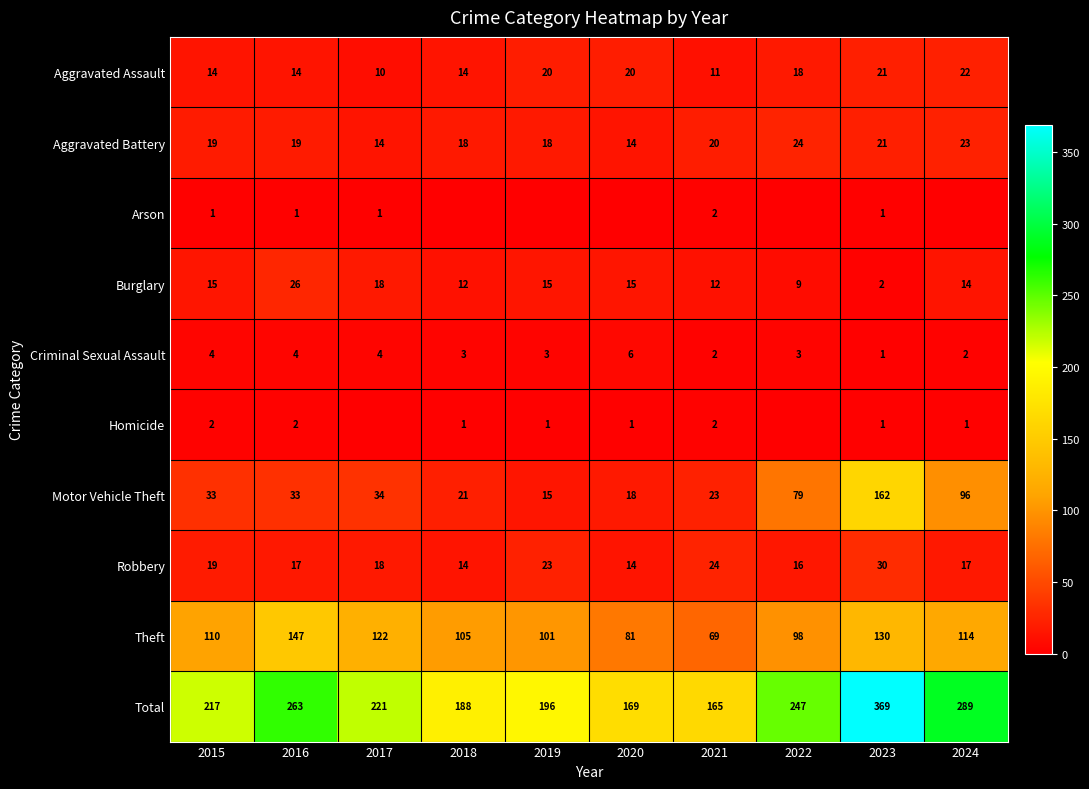

Rank the categories by Total value from lowest to highest.

2021, 2020, 2018, 2019, 2015, 2017, 2022, 2016, 2024, 2023